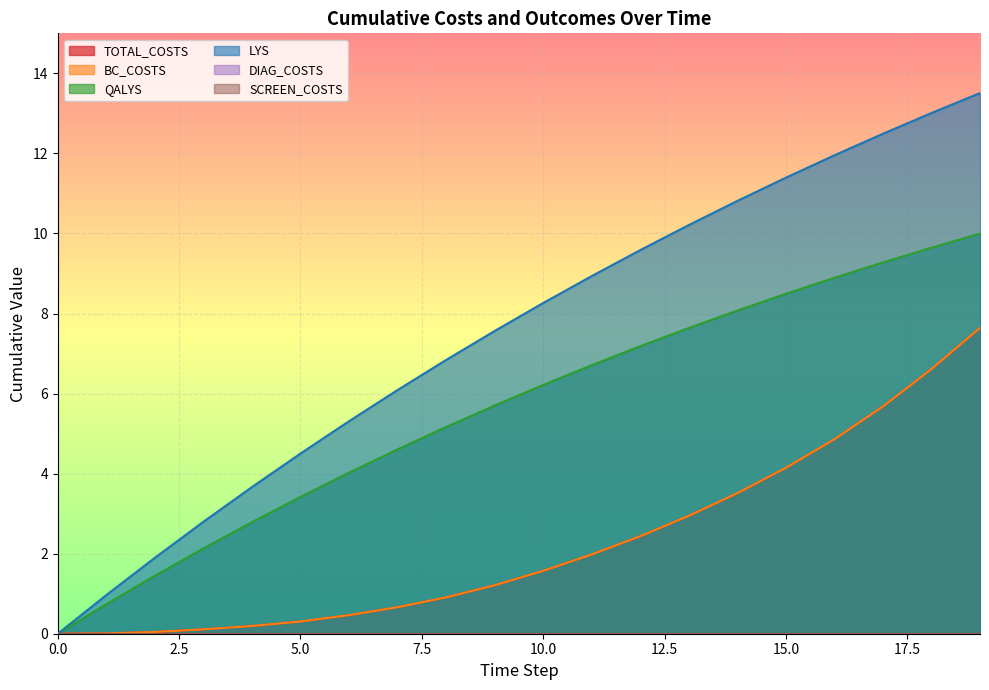

List the series in order of their peak value, lowest first.

TOTAL_COSTS, BC_COSTS, QALYS, LYS